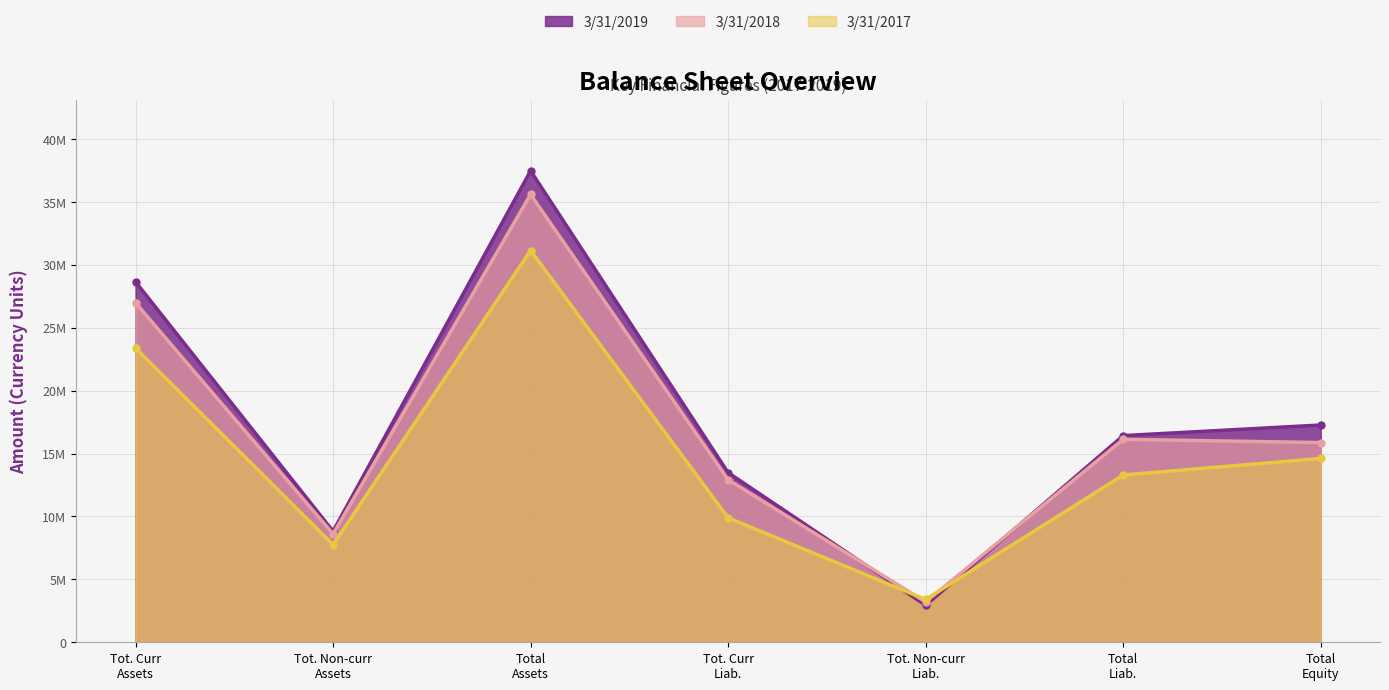

List the series in order of their peak value, highest first.

3/31/2019, 3/31/2018, 3/31/2017